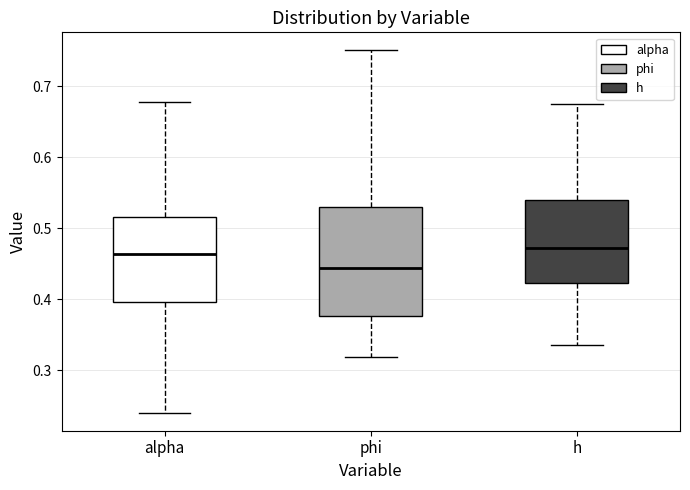

Which box is the tallest, from its lower edge to its upper edge?

phi